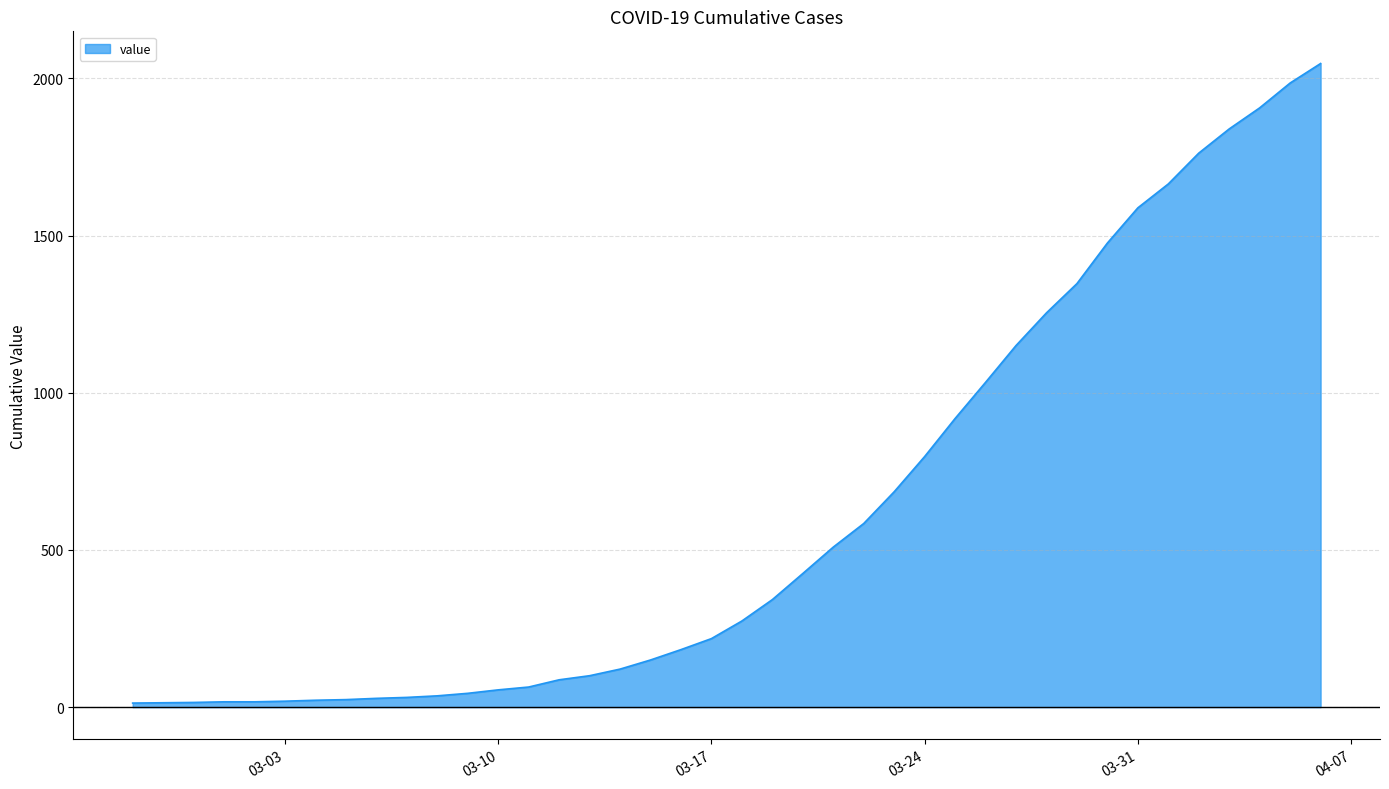

What is the minimum value shown in the chart?

13